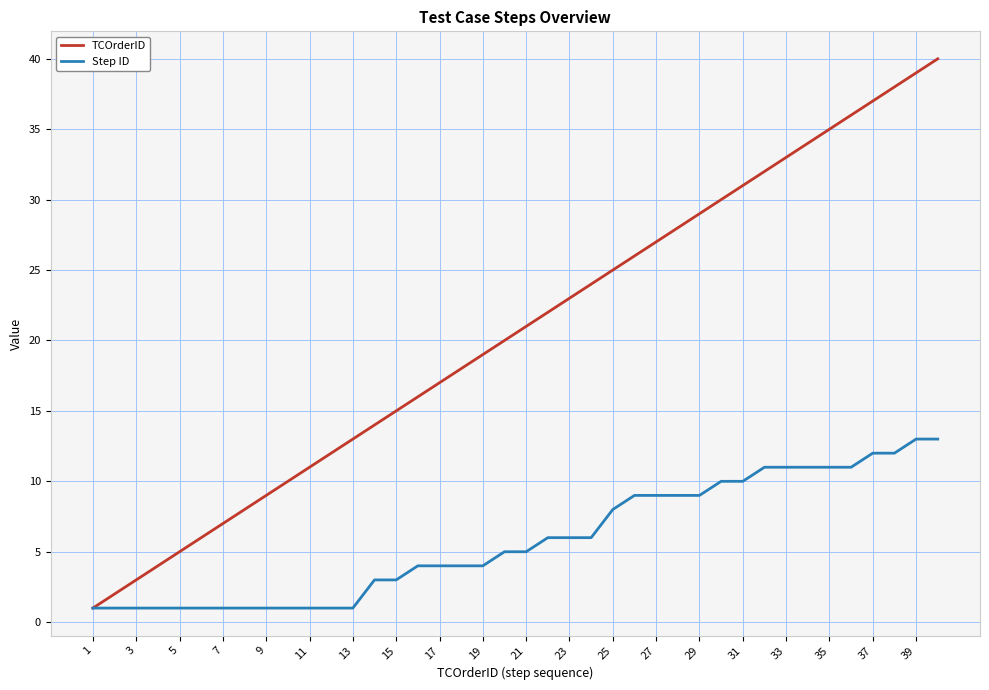

How many distinct data groups are displayed?

2